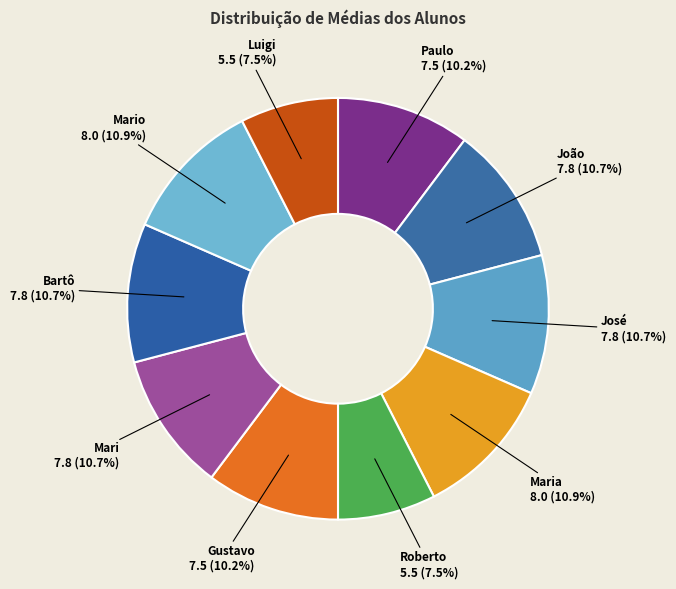

Which has a higher value, Mario or Luigi?

Mario